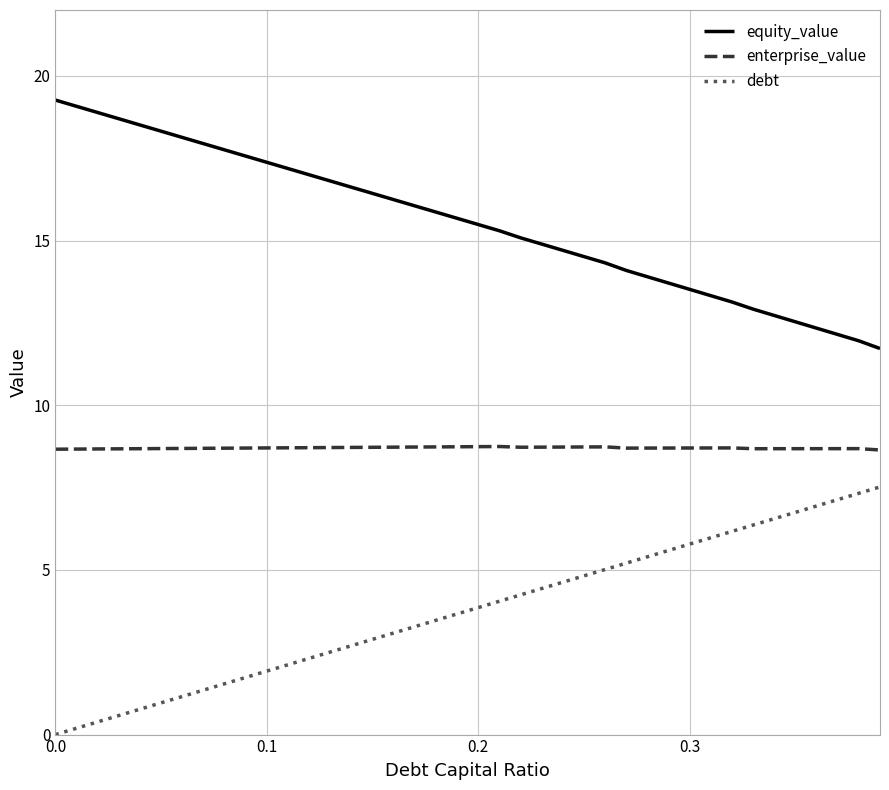

What is the lowest value of the enterprise_value series?

8.6